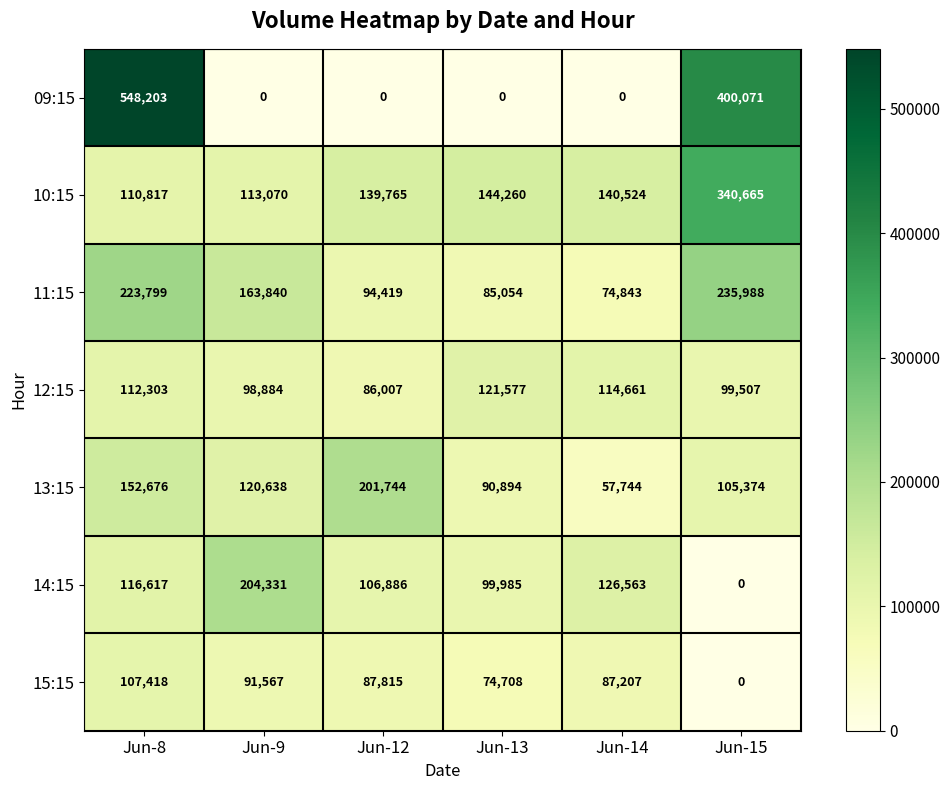

What is the maximum value for 12:15?

121577